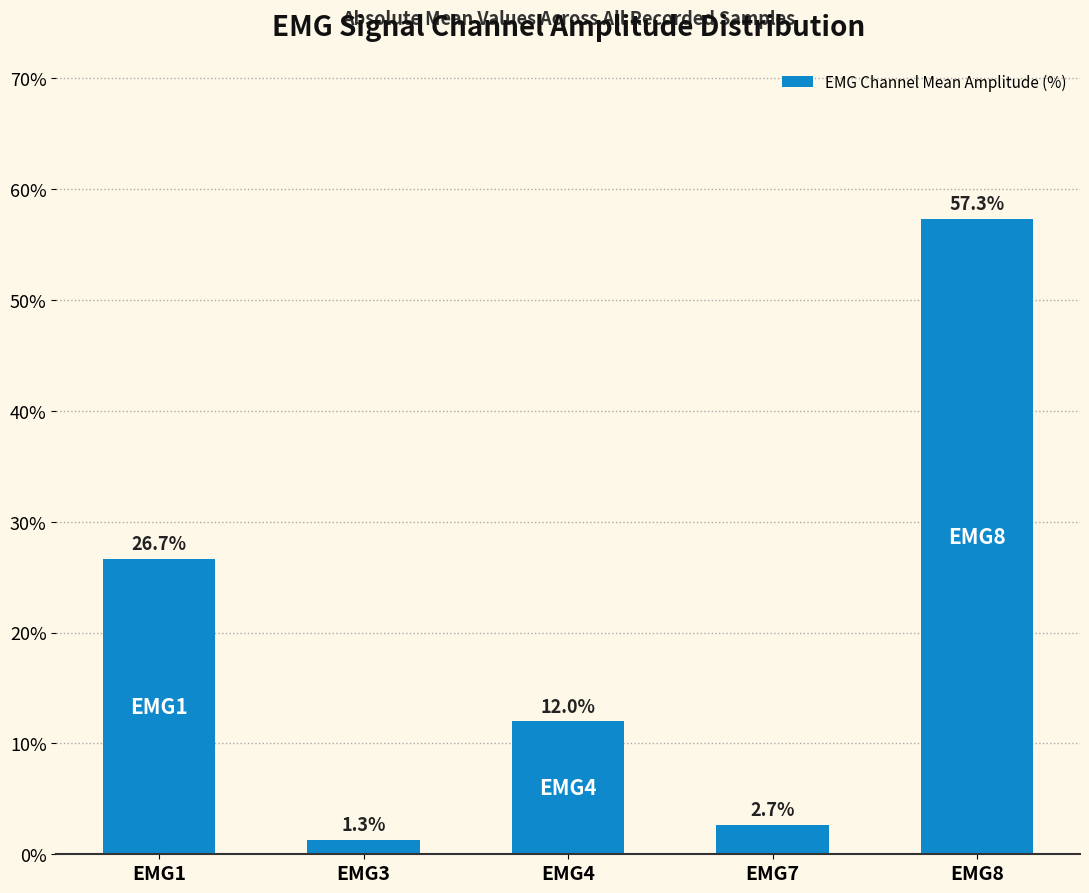

Reading left to right, transcribe all the data shown in this chart.

EMG1=26.7	EMG3=1.3	EMG4=12.0	EMG7=2.7	EMG8=57.3